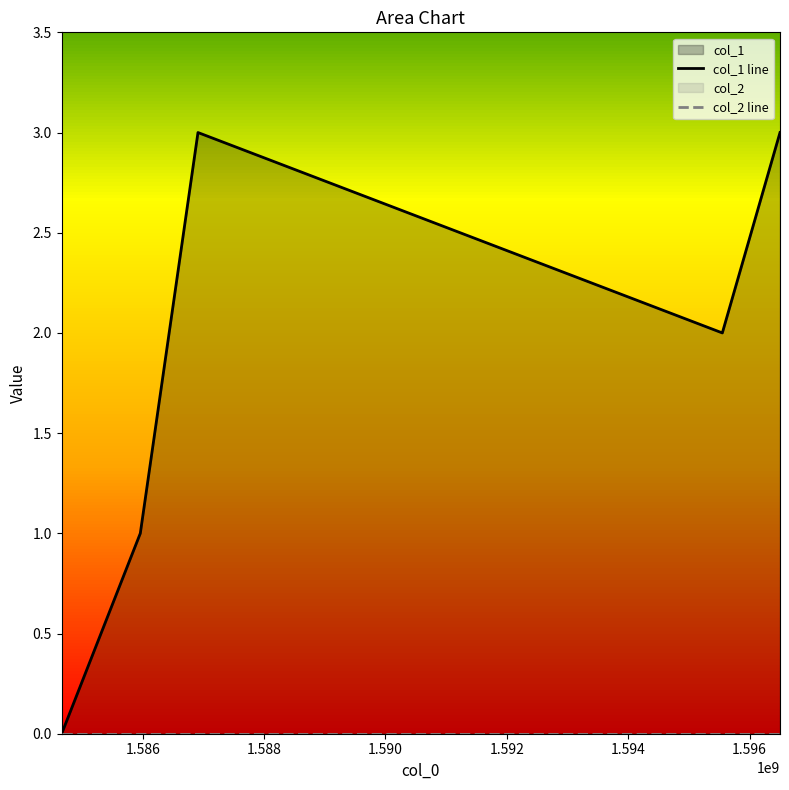

How many values exceed 2?

2